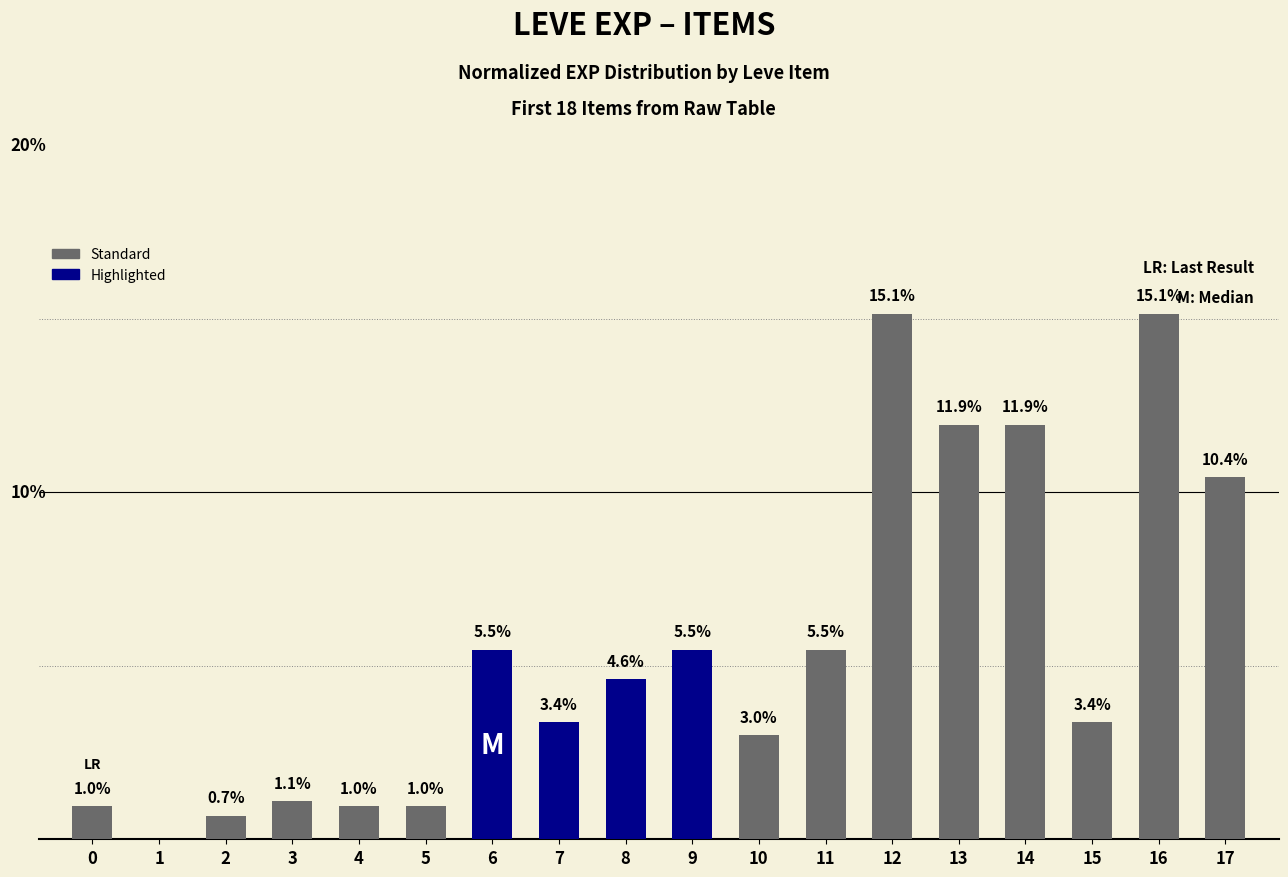

Where is the data nearest to the value 7?

6